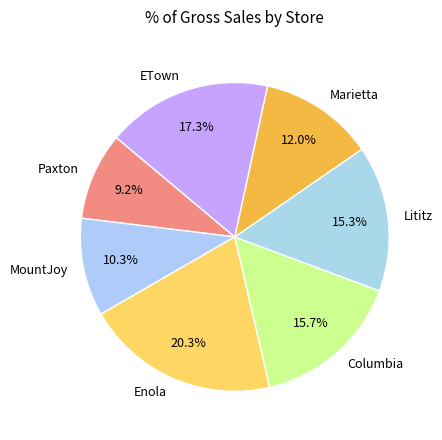

What is the ratio of the value at Paxton to the value at Columbia?

0.6